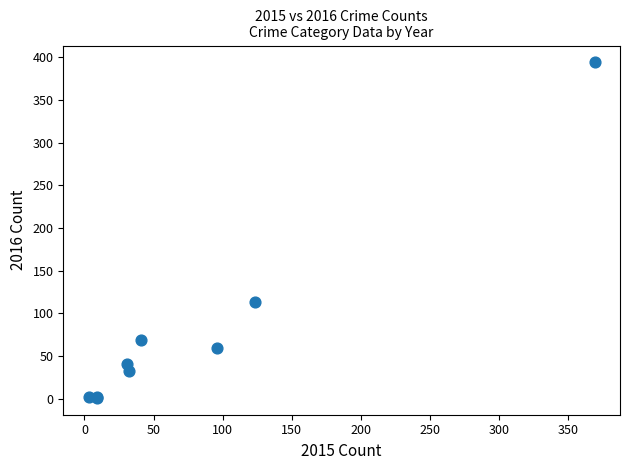

What Y value in the scatter plot is closest to 197?

113